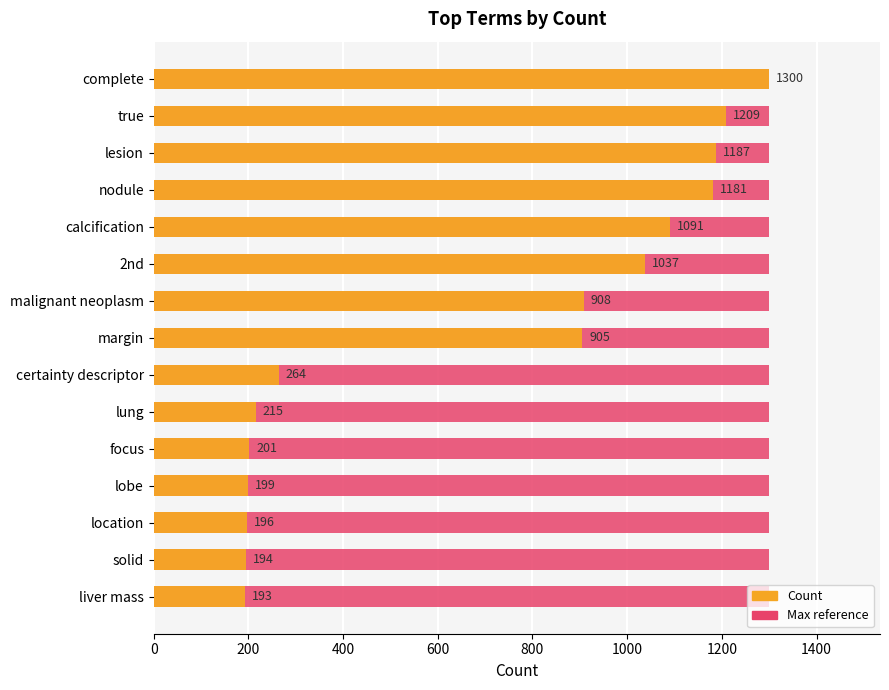

The Count series shows 1370.7 at margin. True or false?

False